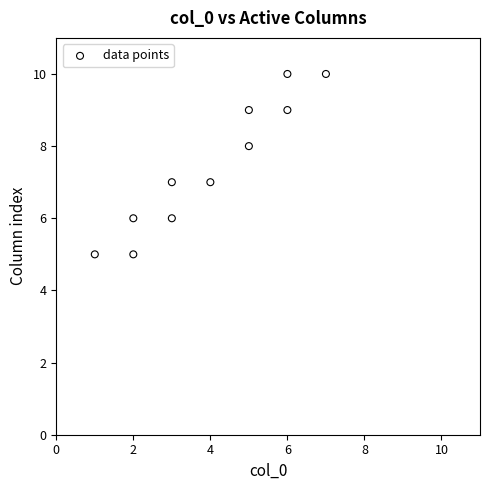

What is the range of X values (max minus min)?

6